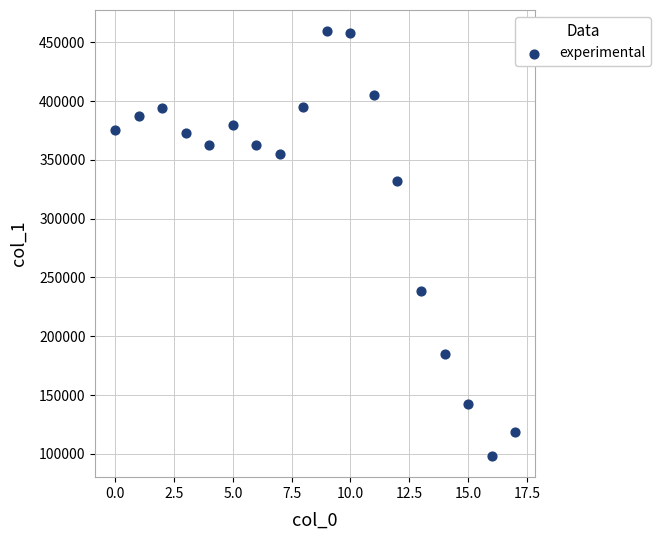

What Y value in the scatter plot is closest to 278828?

238426